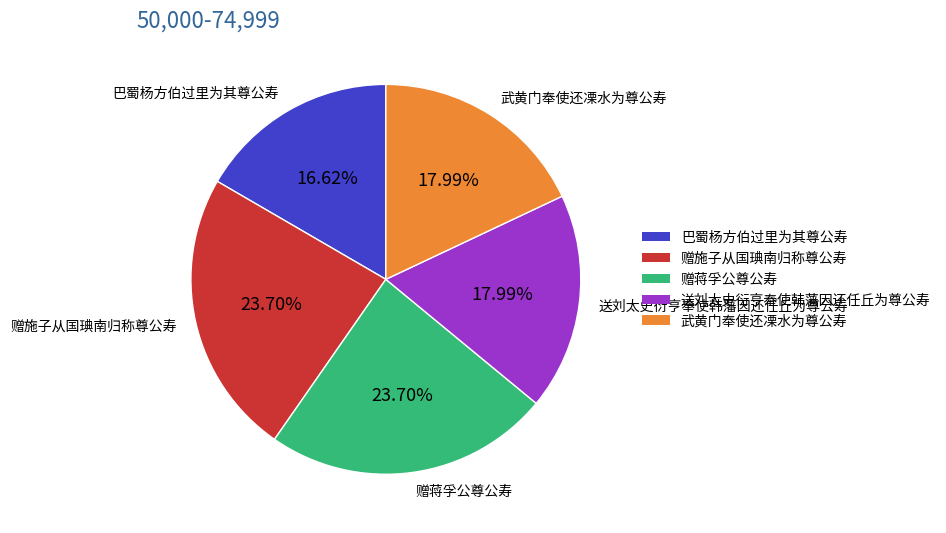

To the nearest percent, what is the average slice percentage?

20%